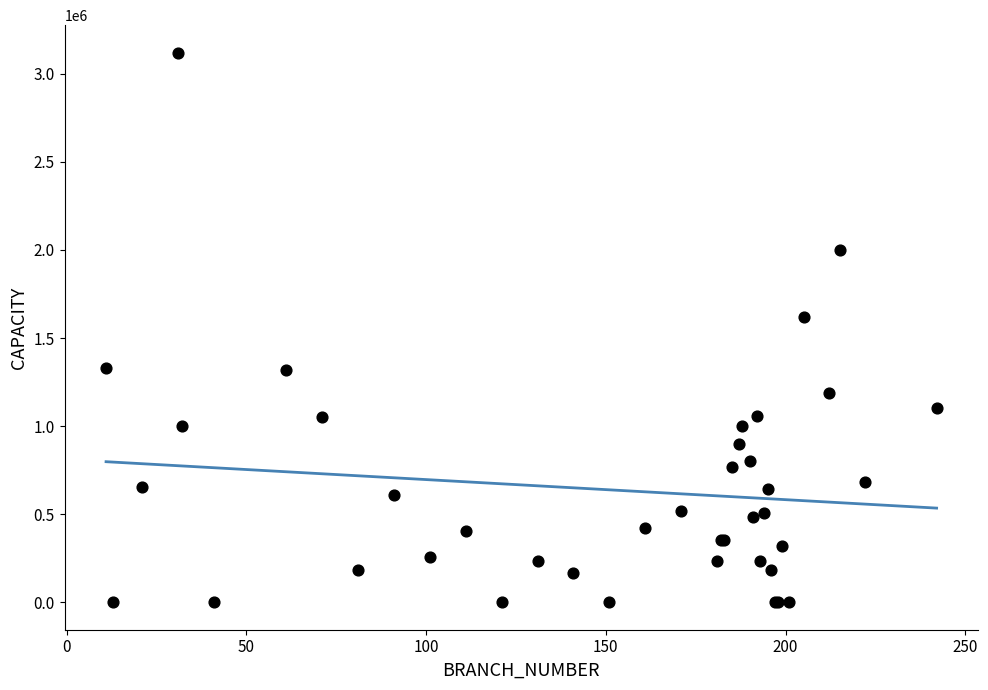

What Y value in the scatter plot is closest to 1560000?

1620000